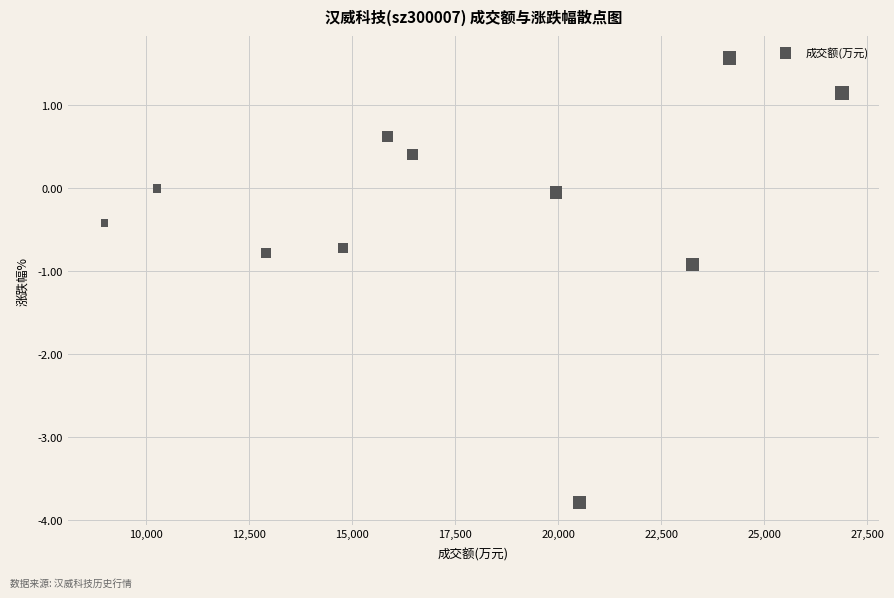

What Y value in the scatter plot is closest to -1?

-0.9